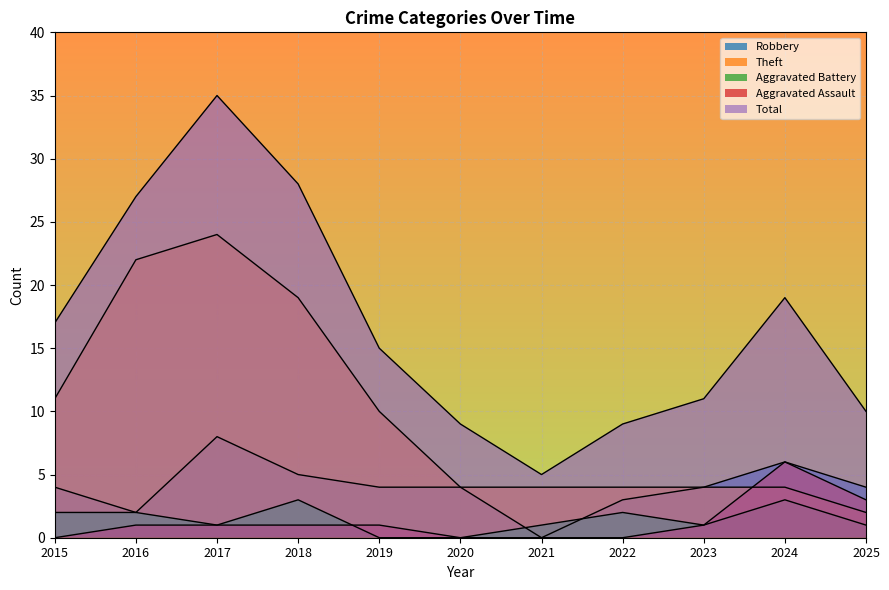

True or false: Aggravated Assault and Robbery intersect in this chart.

False